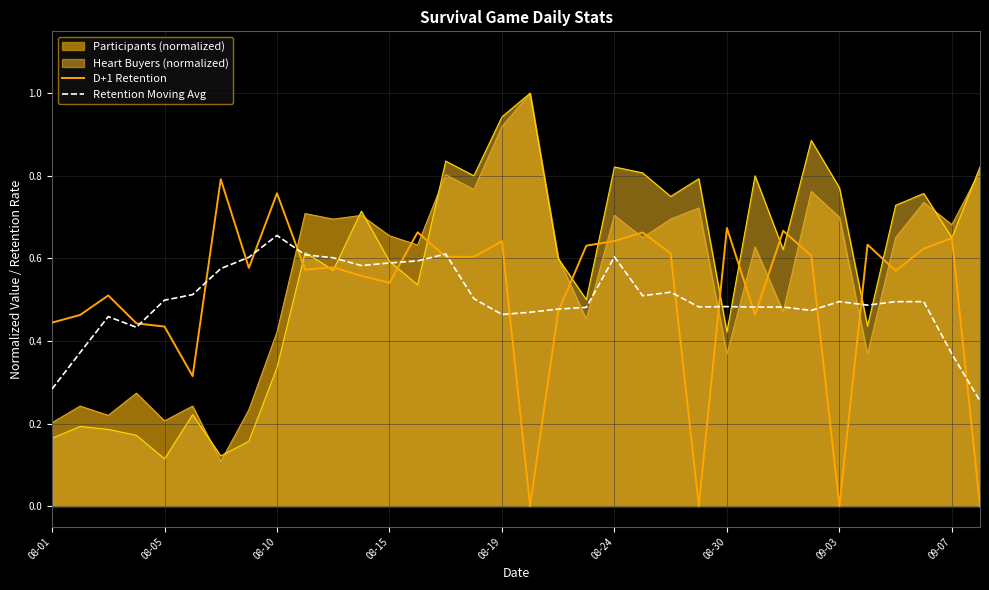

The value of Retention Moving Avg at 09-03 is 0.3. True or false?

False